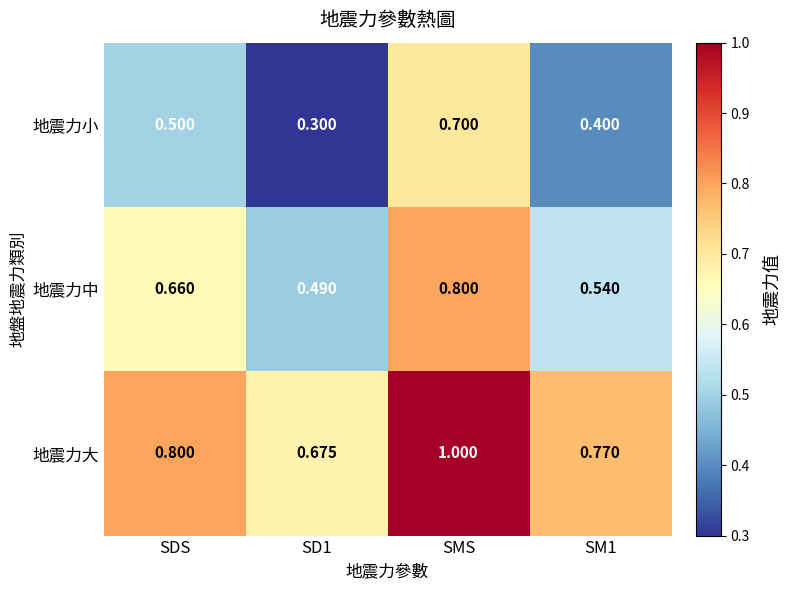

At SM1, list the series in order from smallest to largest.

地震力小, 地震力中, 地震力大